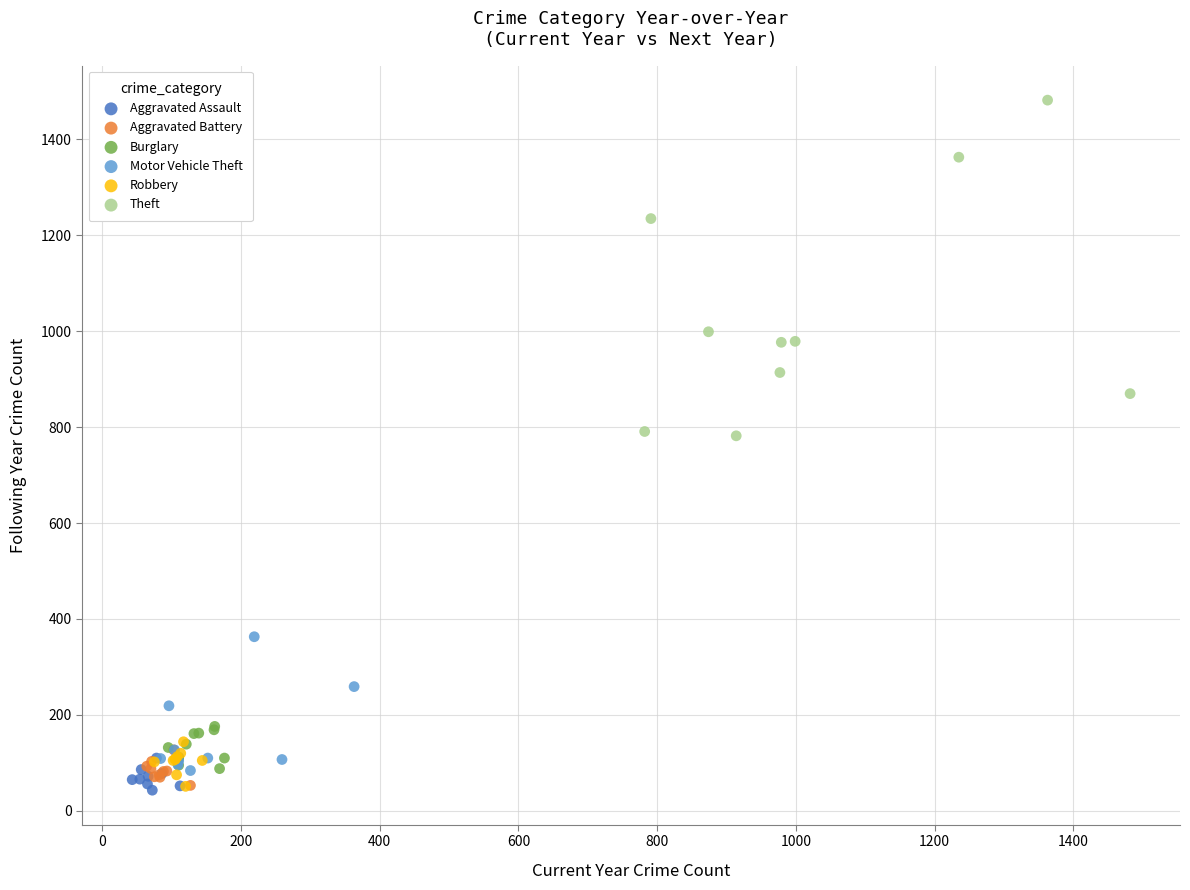

Which series has the largest Y range (max minus min)?

Theft